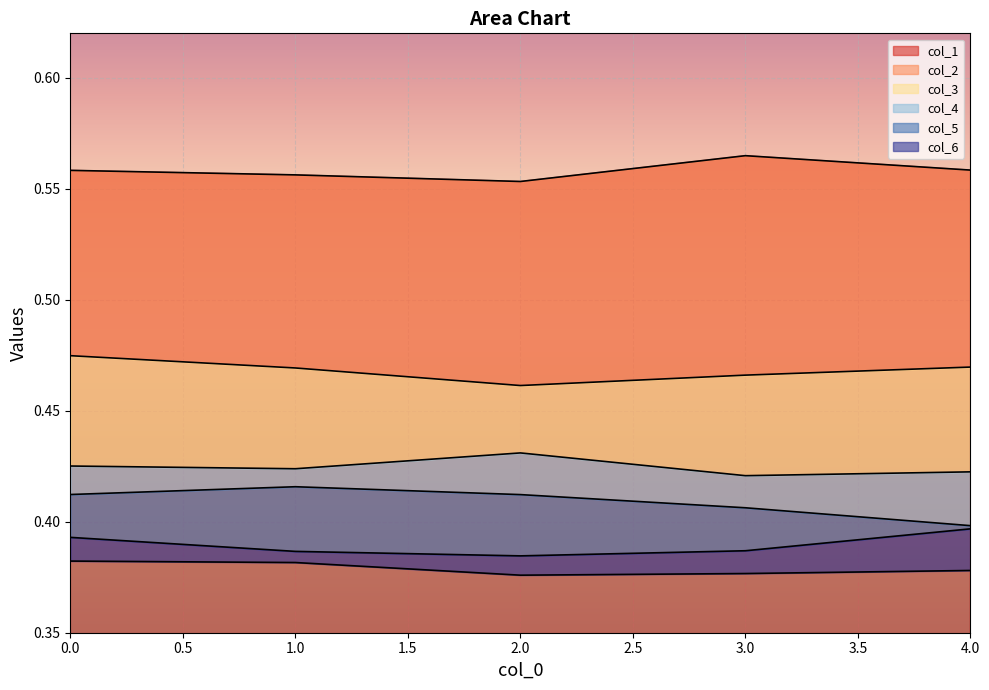

True or false: col_6 has more than 2 interior local peaks.

False